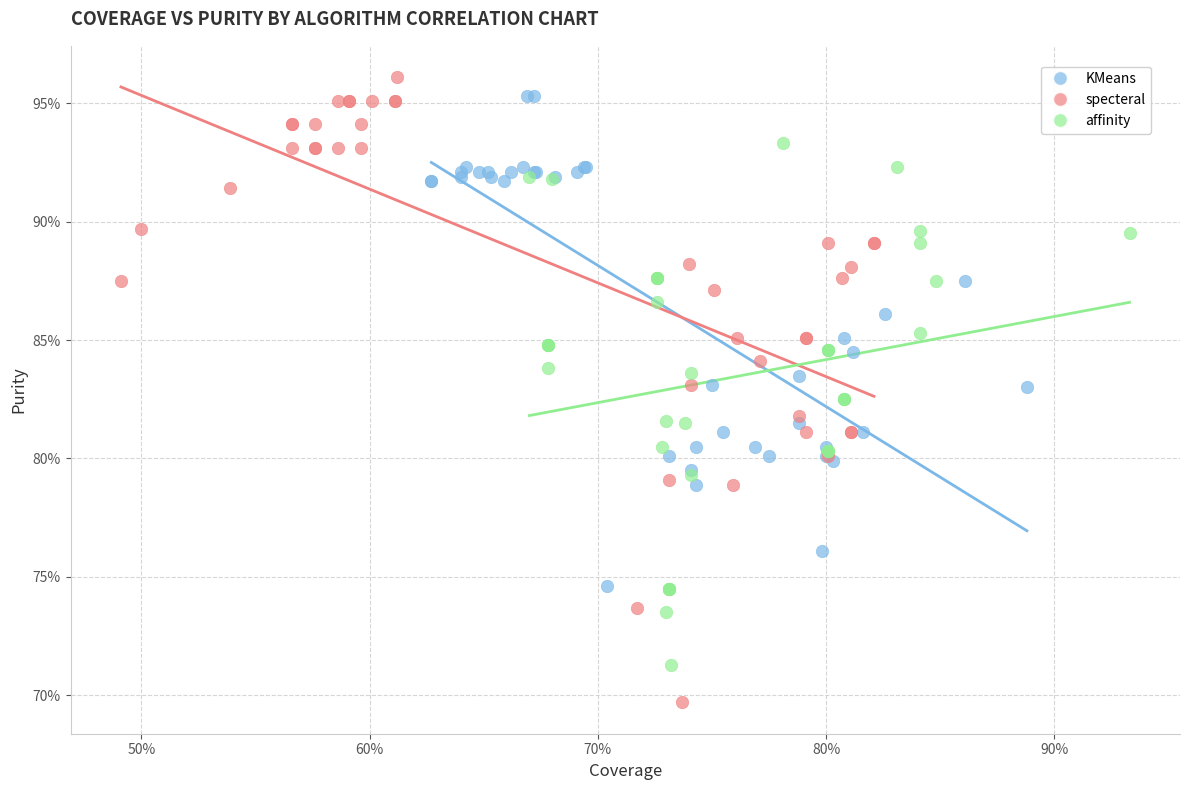

What are all the series names shown in the legend?

KMeans, specteral, affinity